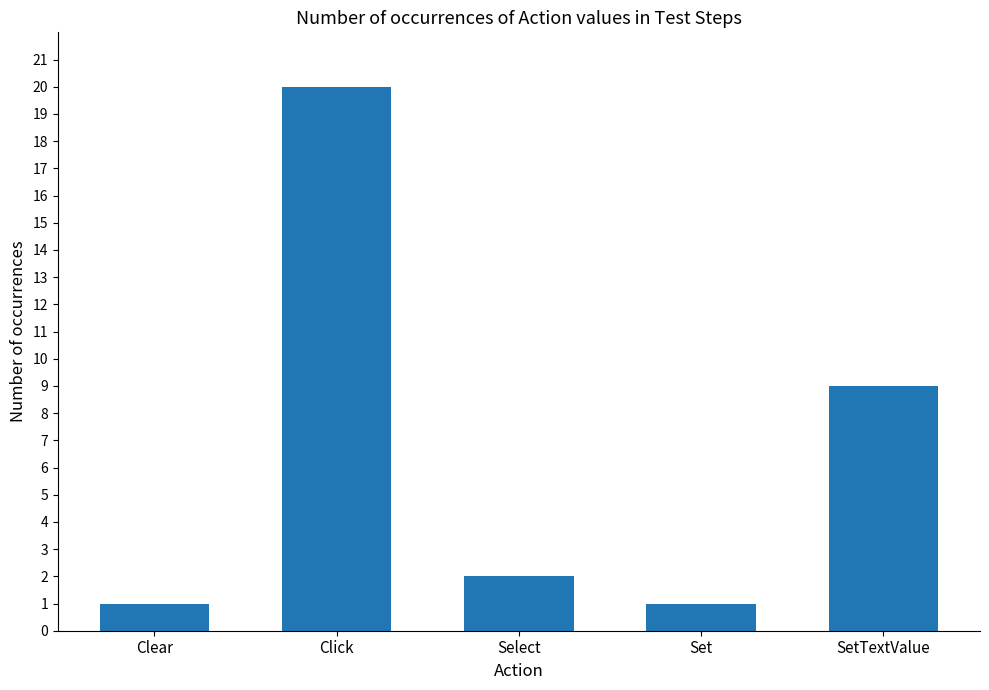

What is the ratio of the value at SetTextValue to the value at Clear?

9.0